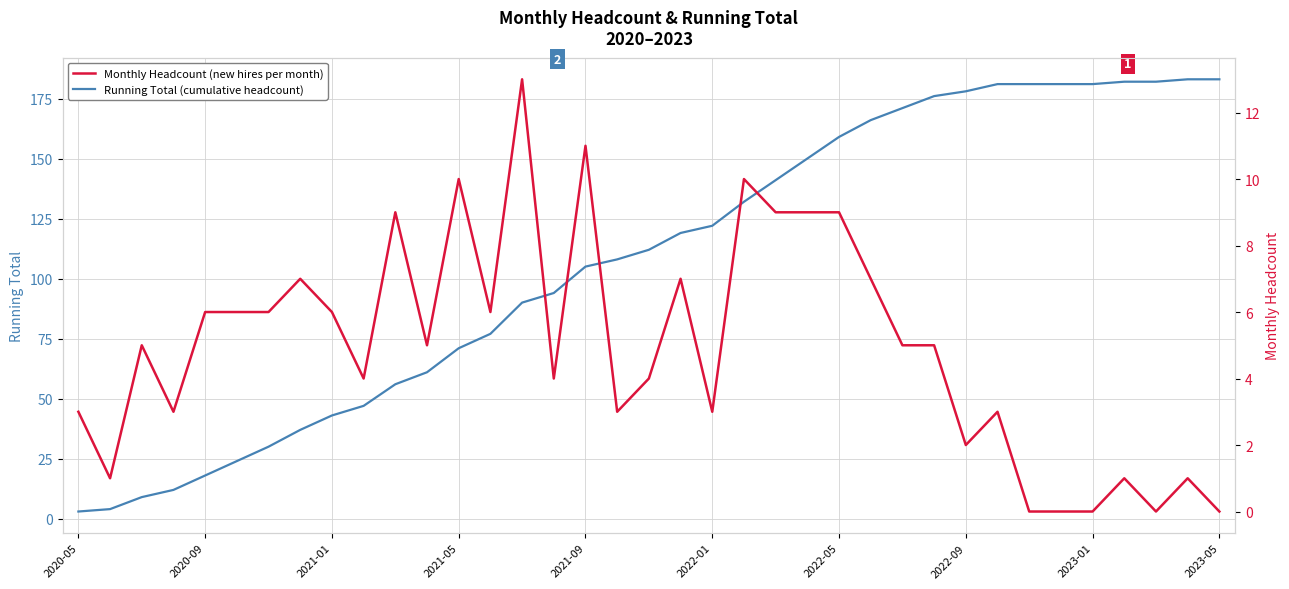

Which series has the largest total across all categories?

Running Total (cumulative headcount)